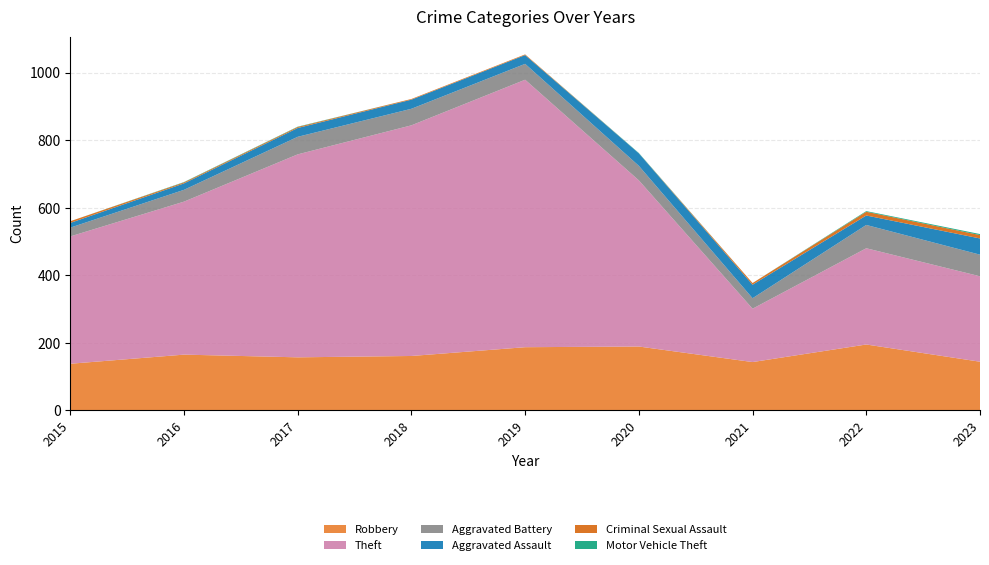

Reading right to left, transcribe all the data shown in this chart.

Robbery: 144	195	143	189	187	161	157	165	138
Theft: 253	285	158	492	792	683	601	453	377
Aggravated Battery: 64	69	31	43	47	49	52	35	26
Aggravated Assault: 48	28	40	37	26	27	26	19	14
Criminal Sexual Assault: 10	11	5	0	2	2	3	3	5
Motor Vehicle Theft: 3	2	0	1	0	0	1	1	0